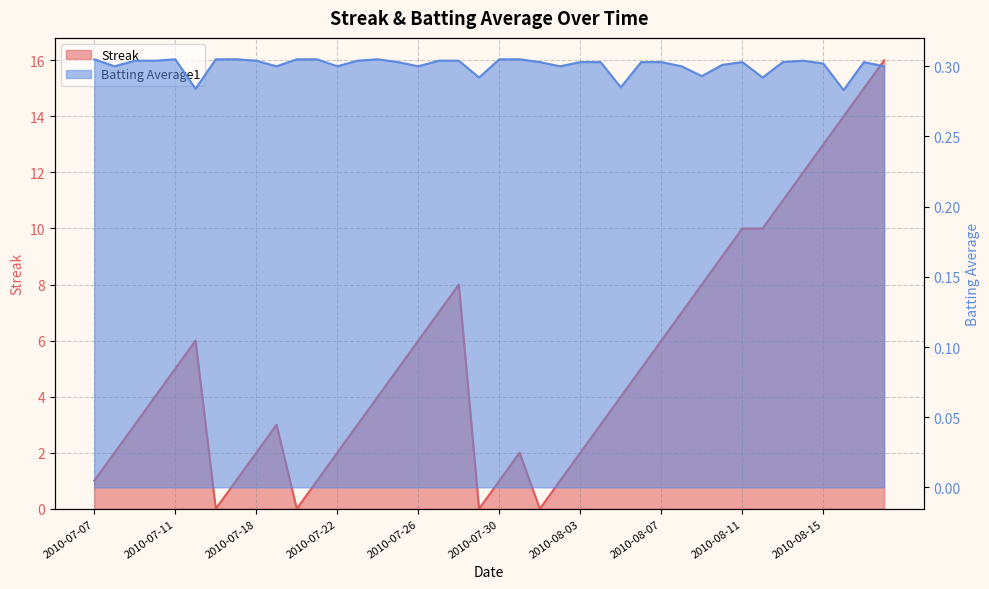

What is the difference between the highest and lowest values at 2010-08-06?

4.7